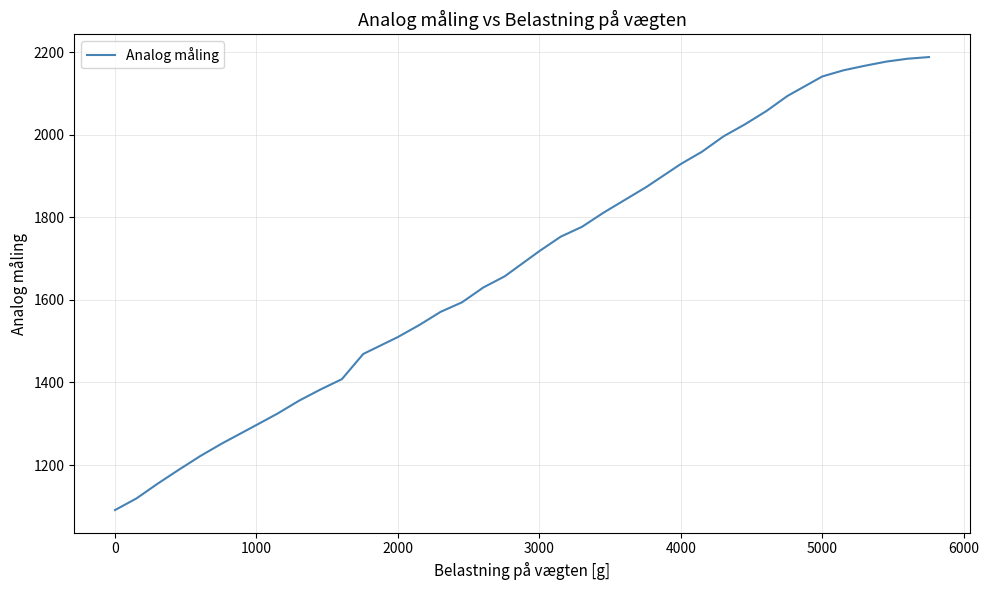

What is the difference between the maximum and minimum values?

1097